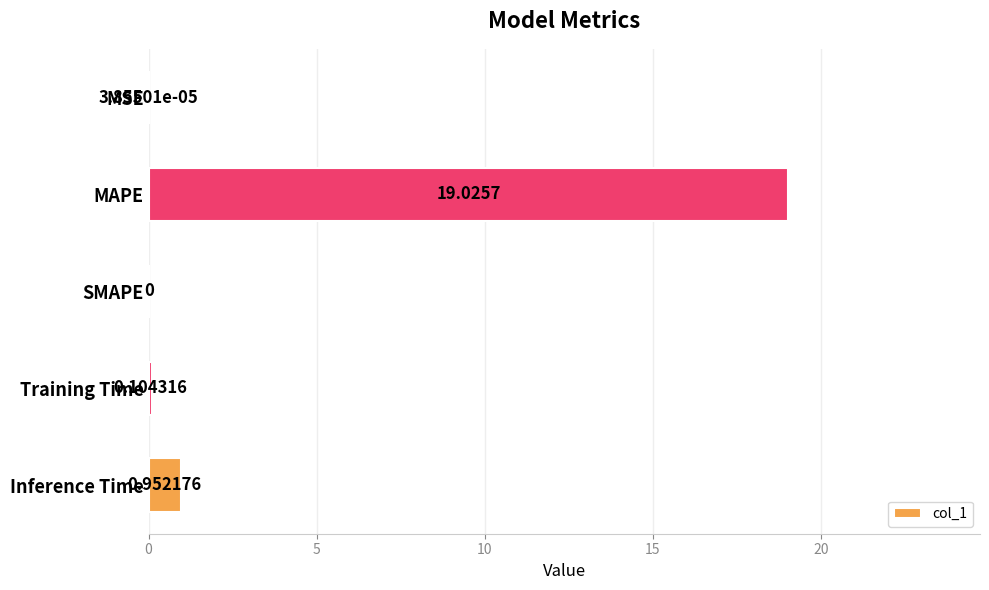

What is the sum of all values?

20.1